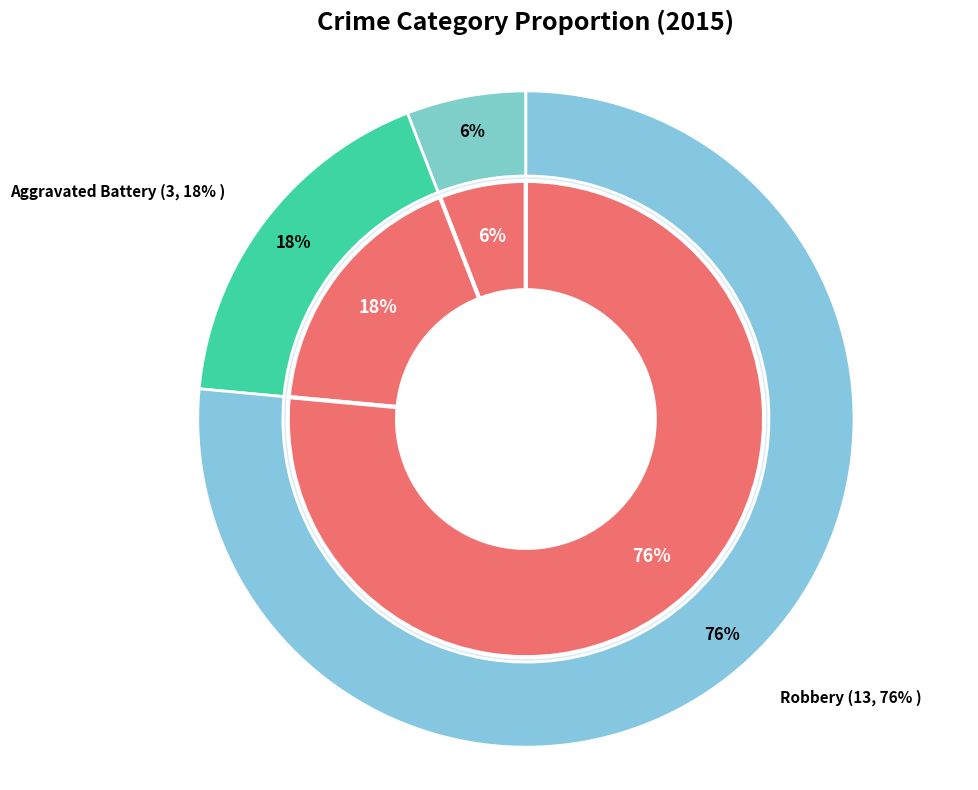

True or false: Robbery accounts for 86% of the total.

False